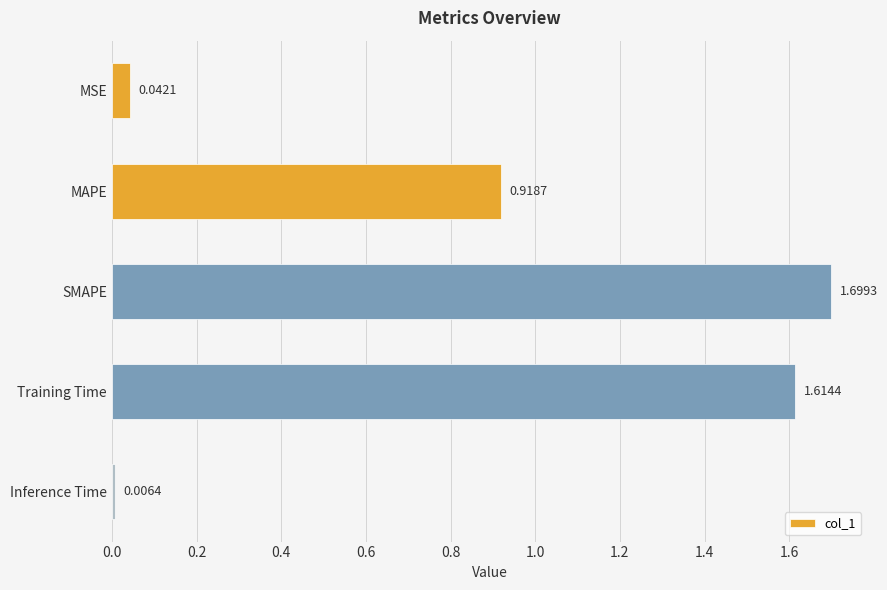

List the labels in order of value, smallest first.

Inference Time, MSE, MAPE, Training Time, SMAPE